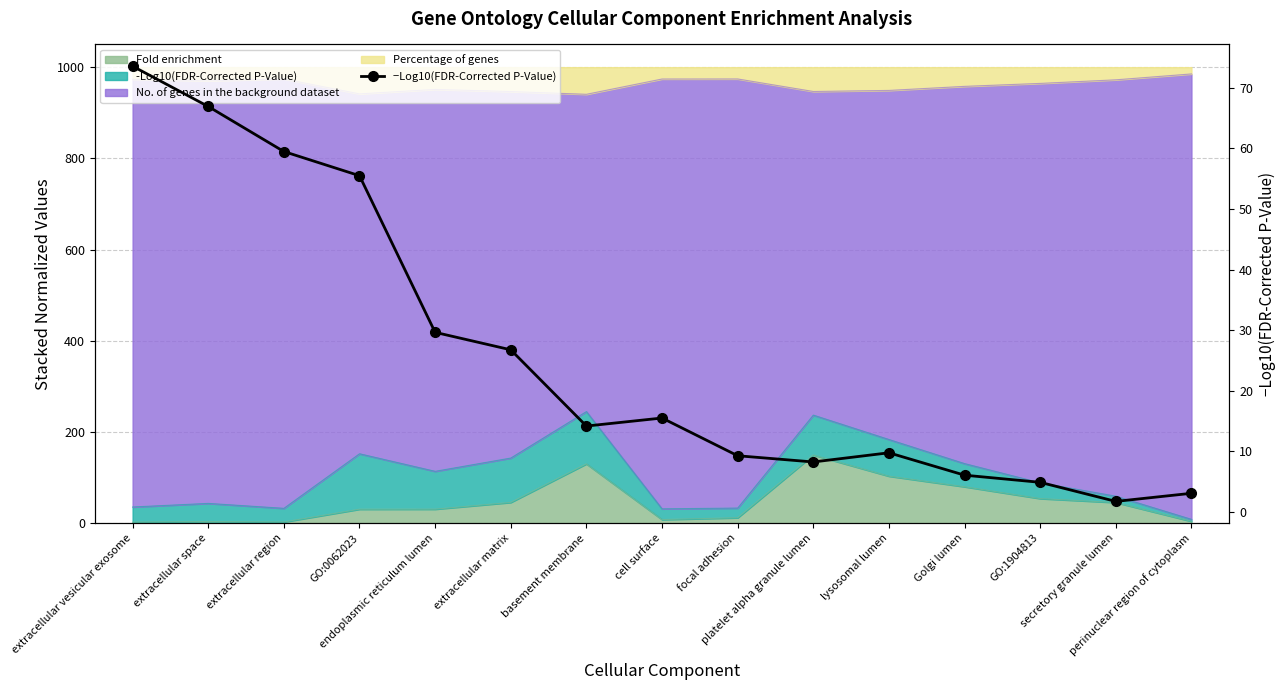

Where is the first local minimum?

basement membrane